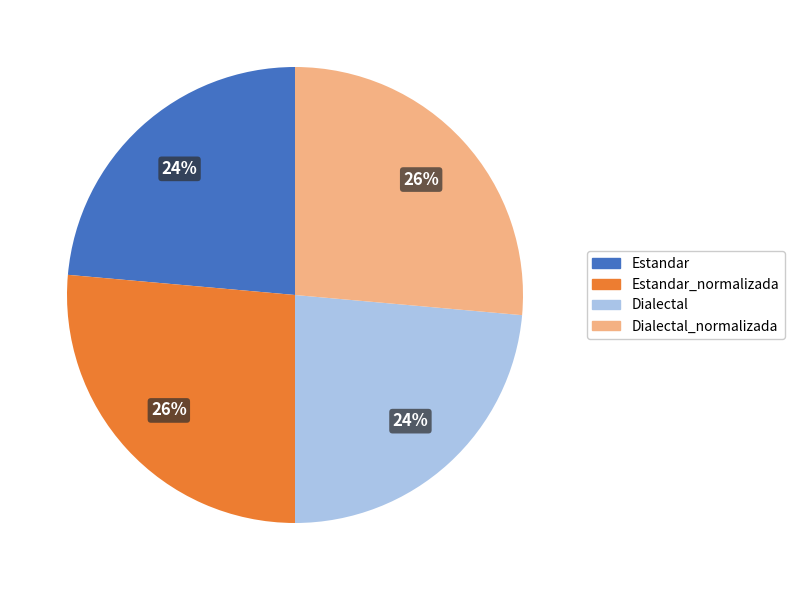

To the nearest percent, what is the average slice percentage?

25%